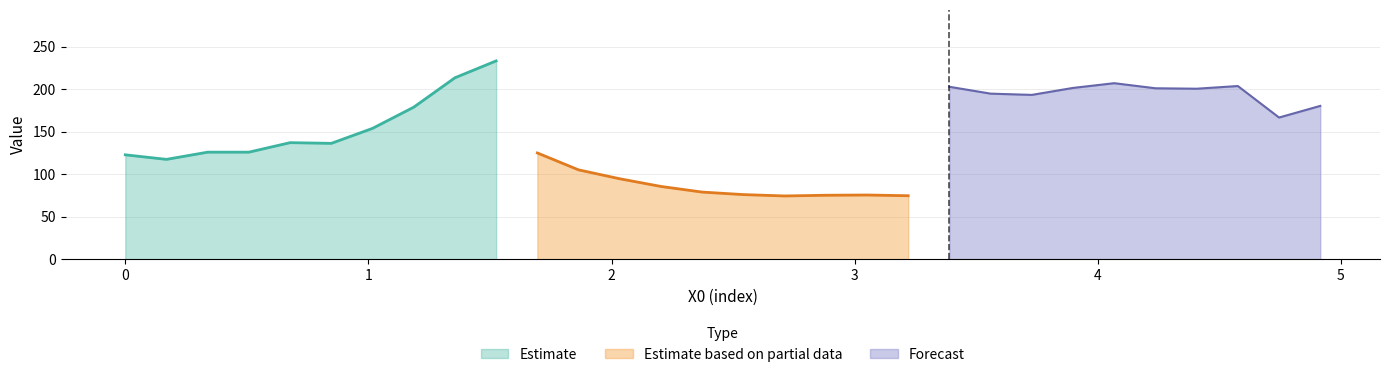

What is the lowest value of the Estimate series?

117.4